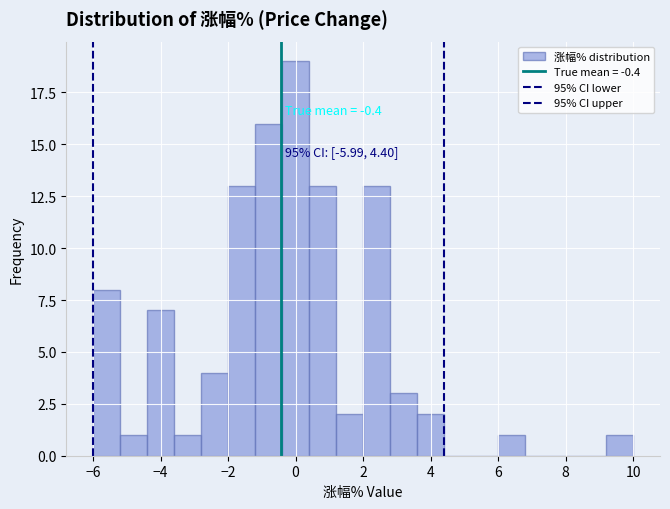

Around what value on the x-axis is the tallest bar? Give the approximate position of its centre, as read against the axis.

0.0